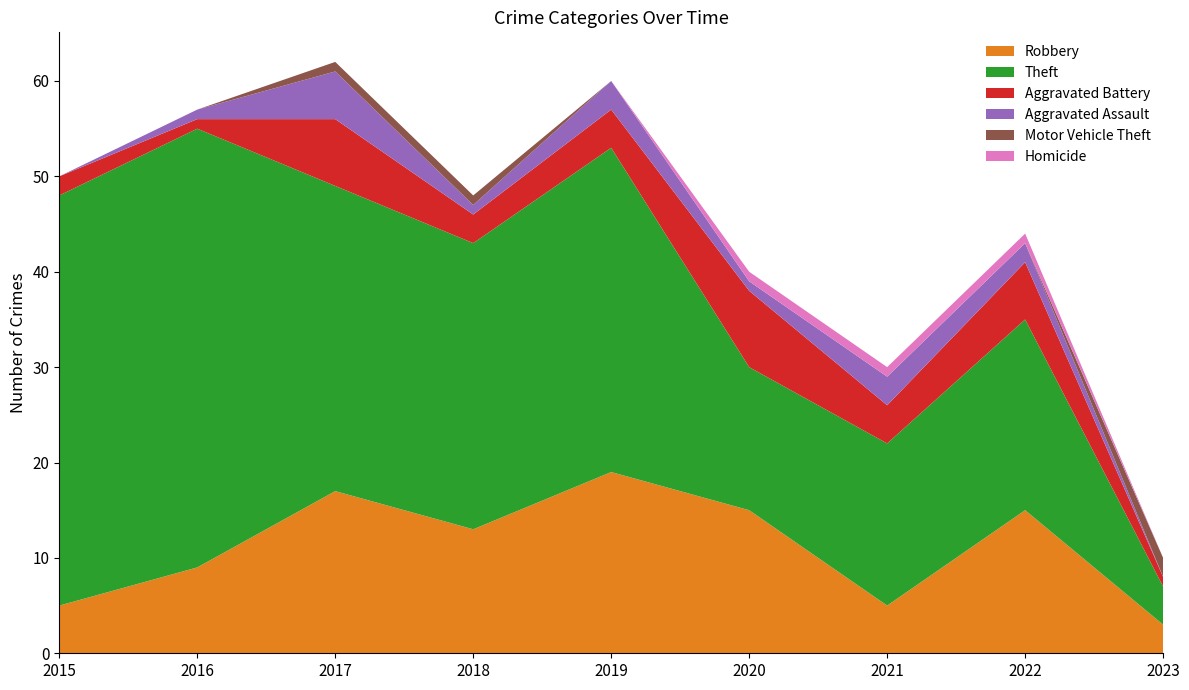

Reading left to right, extract all data points from this chart.

Robbery: 2015=5	2016=9	2017=17	2018=13	2019=19	2020=15	2021=5	2022=15	2023=3
Theft: 2015=43	2016=46	2017=32	2018=30	2019=34	2020=15	2021=17	2022=20	2023=4
Aggravated Battery: 2015=2	2016=1	2017=7	2018=3	2019=4	2020=8	2021=4	2022=6	2023=1
Aggravated Assault: 2015=0	2016=1	2017=5	2018=1	2019=3	2020=1	2021=3	2022=2	2023=0
Motor Vehicle Theft: 2015=0	2016=0	2017=1	2018=1	2019=0	2020=0	2021=0	2022=0	2023=2
Homicide: 2015=0	2016=0	2017=0	2018=0	2019=0	2020=1	2021=1	2022=1	2023=0